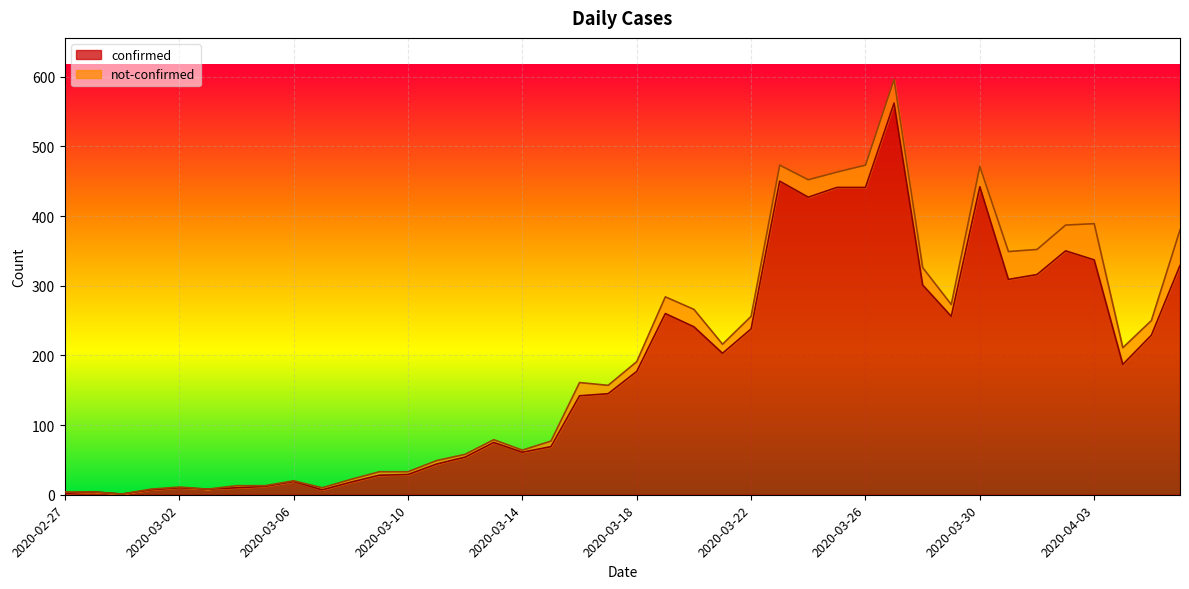

Reading left to right, what are all the values shown in this chart?

2020-02-27=2	2020-02-28=4	2020-02-29=1	2020-03-01=7	2020-03-02=10	2020-03-03=8	2020-03-04=10	2020-03-05=12	2020-03-06=19	2020-03-07=7	2020-03-08=18	2020-03-09=28	2020-03-10=29	2020-03-11=44	2020-03-12=54	2020-03-13=75	2020-03-14=61	2020-03-15=69	2020-03-16=142	2020-03-17=145	2020-03-18=177	2020-03-19=260	2020-03-20=241	2020-03-21=203	2020-03-22=238	2020-03-23=450	2020-03-24=427	2020-03-25=441	2020-03-26=441	2020-03-27=562	2020-03-28=301	2020-03-29=256	2020-03-30=442	2020-03-31=309	2020-04-01=316	2020-04-02=350	2020-04-03=337	2020-04-04=187	2020-04-05=229	2020-04-06=329